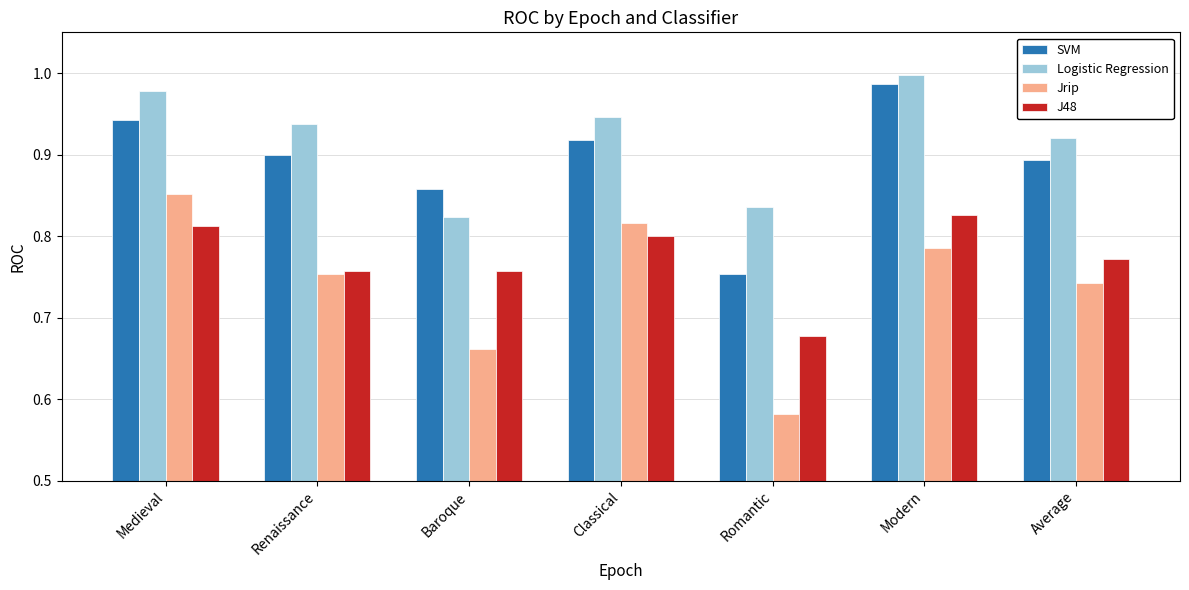

Rank the categories by Jrip value from lowest to highest.

Romantic, Baroque, Average, Renaissance, Modern, Classical, Medieval